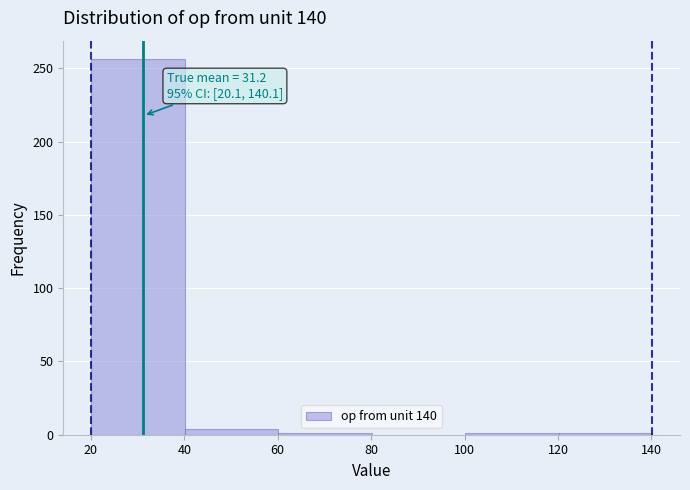

Which range on the x-axis has the tallest bar?

20 to 40